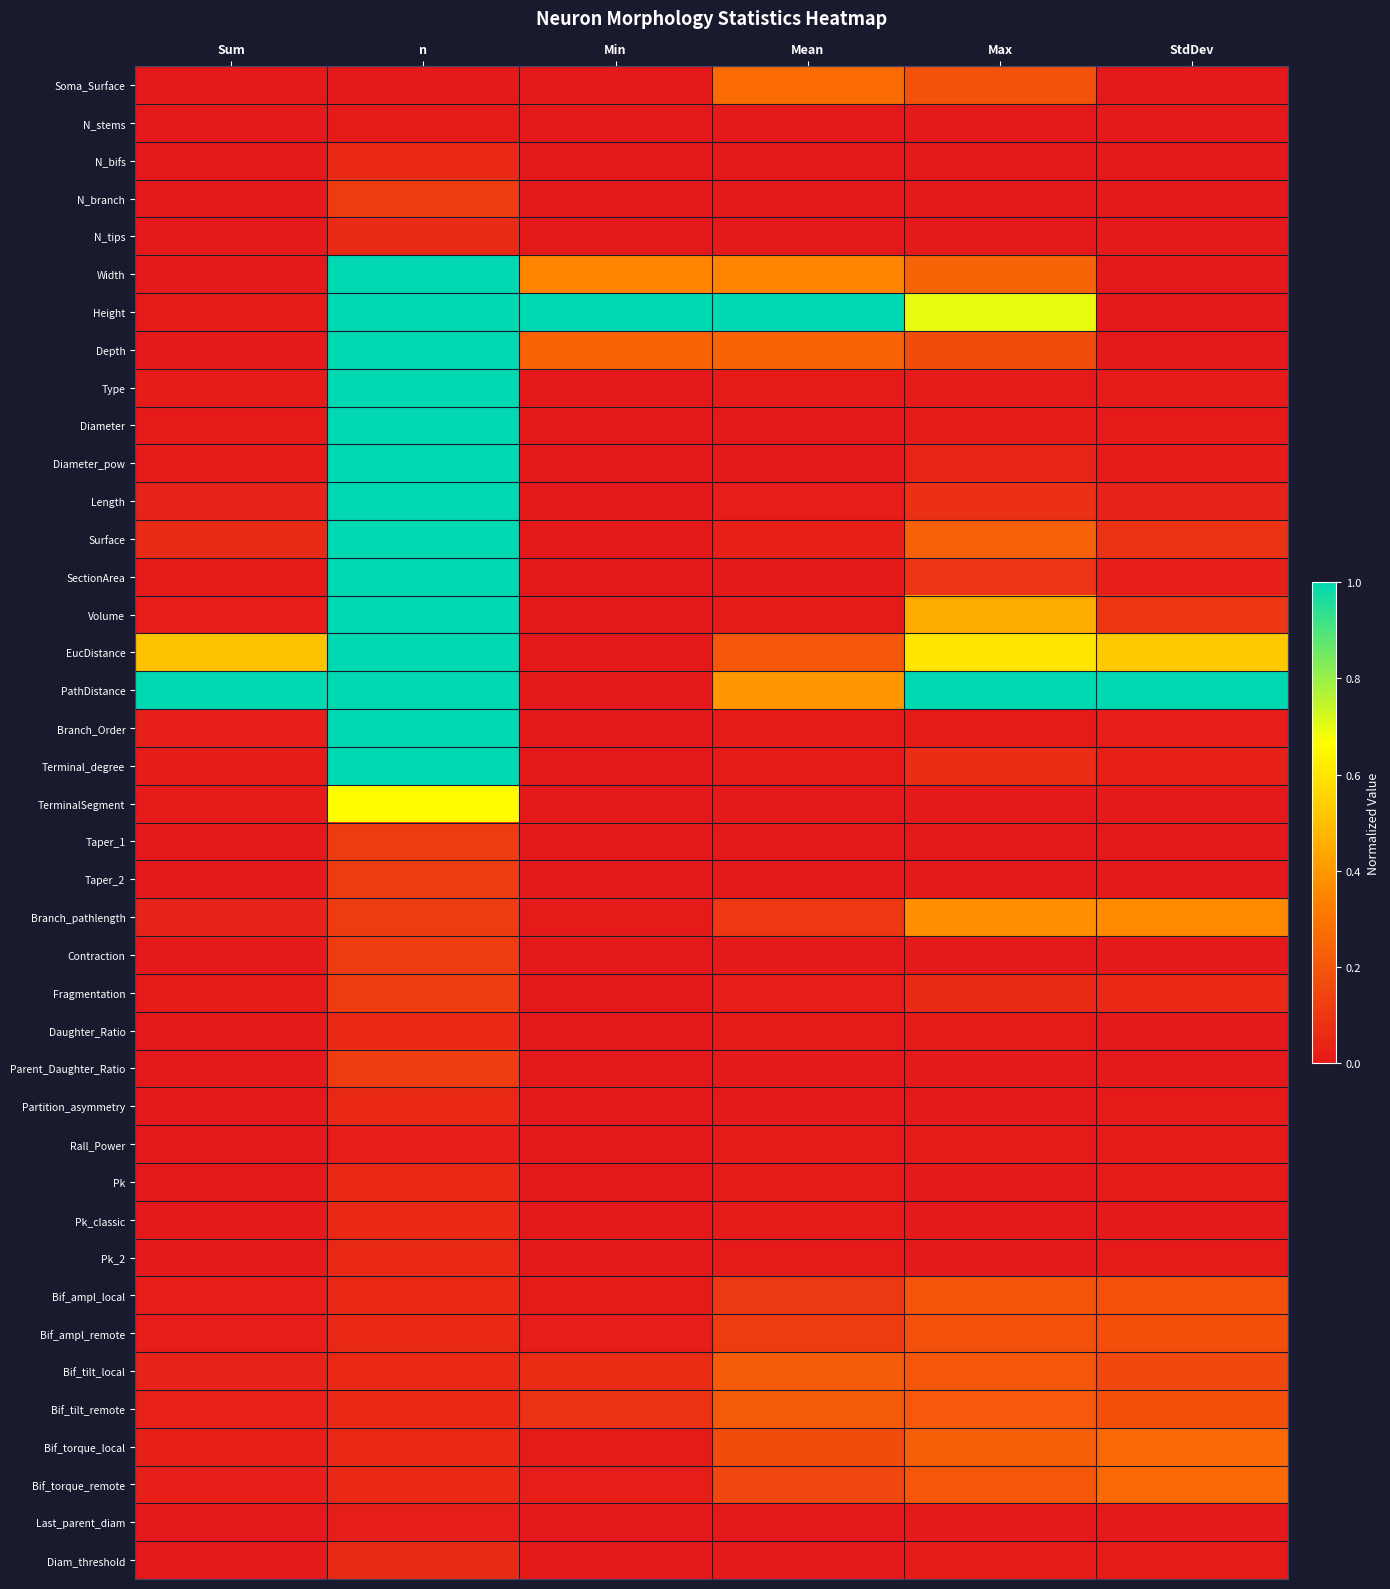

List the series in order of their peak value, highest first.

Width, Height, Depth, Type, Diameter, Diameter_pow, EucDistance, PathDistance, Branch_Order, Terminal_degree, Length, Surface, SectionArea, Volume, TerminalSegment, Branch_pathlength, Soma_Surface, Bif_torque_local, Bif_torque_remote, Bif_tilt_local, Bif_tilt_remote, Bif_ampl_local, Bif_ampl_remote, Fragmentation, N_branch, Taper_1, Taper_2, Contraction, Parent_Daughter_Ratio, N_tips, Diam_threshold, N_bifs, Daughter_Ratio, Partition_asymmetry, Pk, Pk_classic, Pk_2, Last_parent_diam, Rall_Power, N_stems